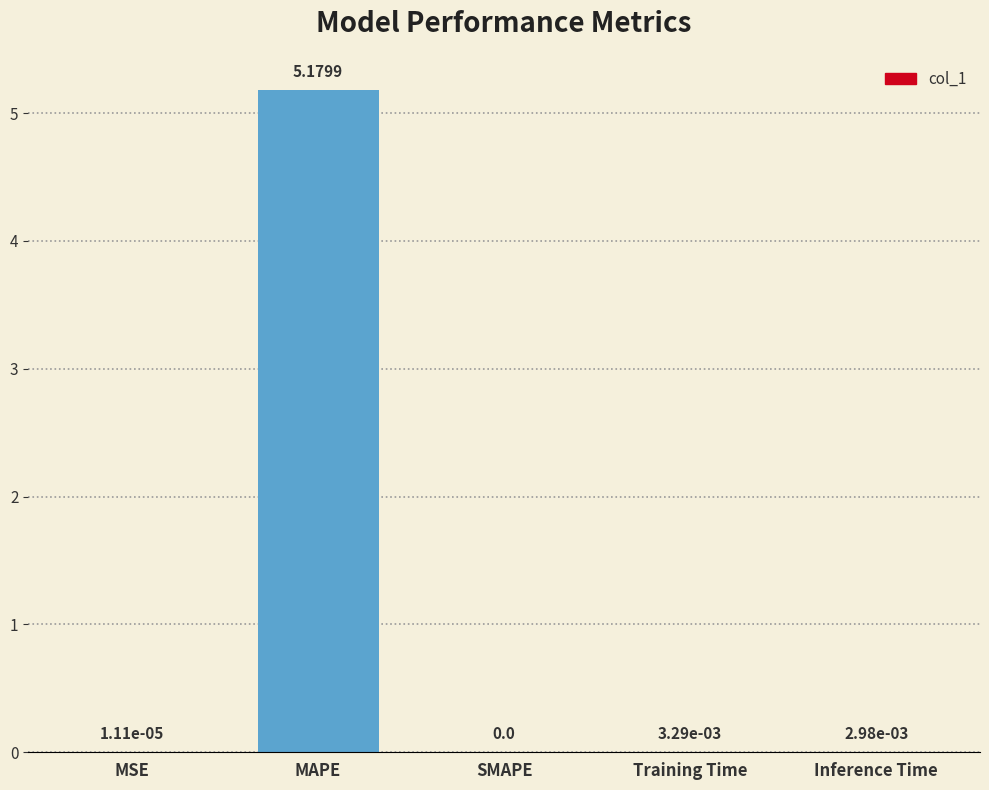

How many positive values are there?

4